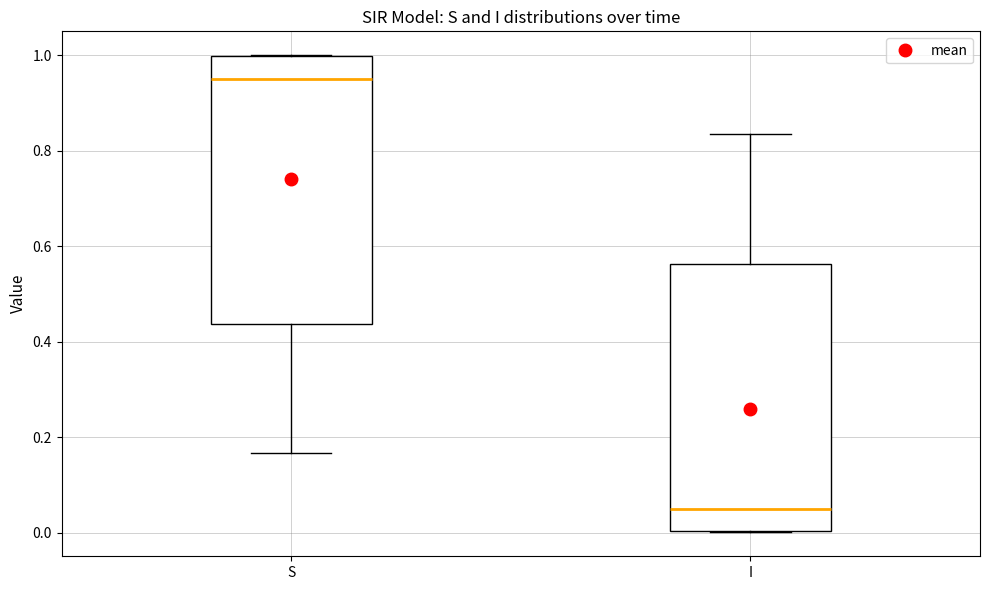

Where does the upper whisker of the box for I end on the y-axis? The values are not printed on the chart, so give them approximately, as read against the axis.

0.84